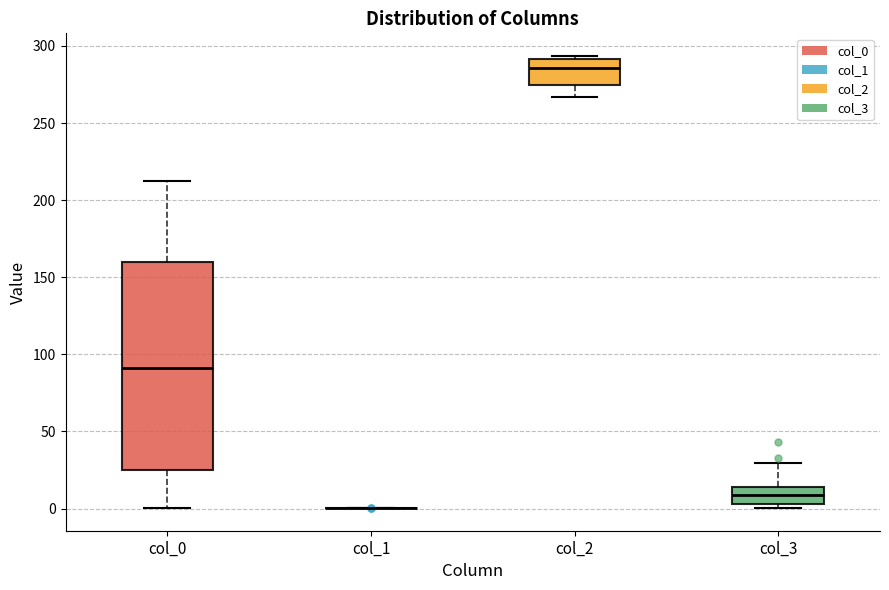

Where is the lower edge of the box for col_0 on the y-axis? The values are not printed on the chart, so give them approximately, as read against the axis.

25